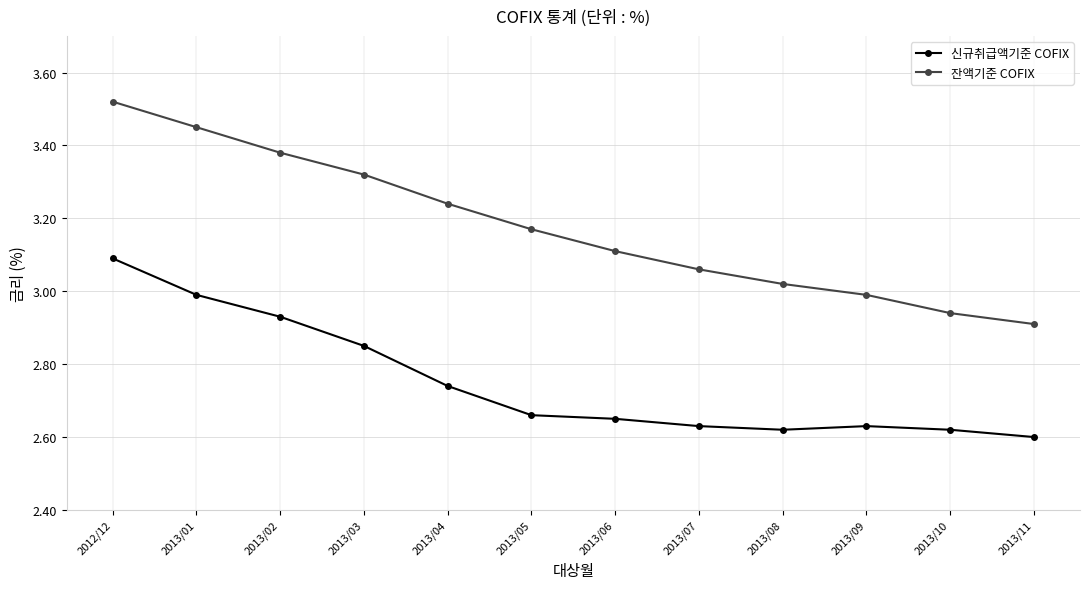

True or false: 신규취급액기준 COFIX and 잔액기준 COFIX intersect in this chart.

False